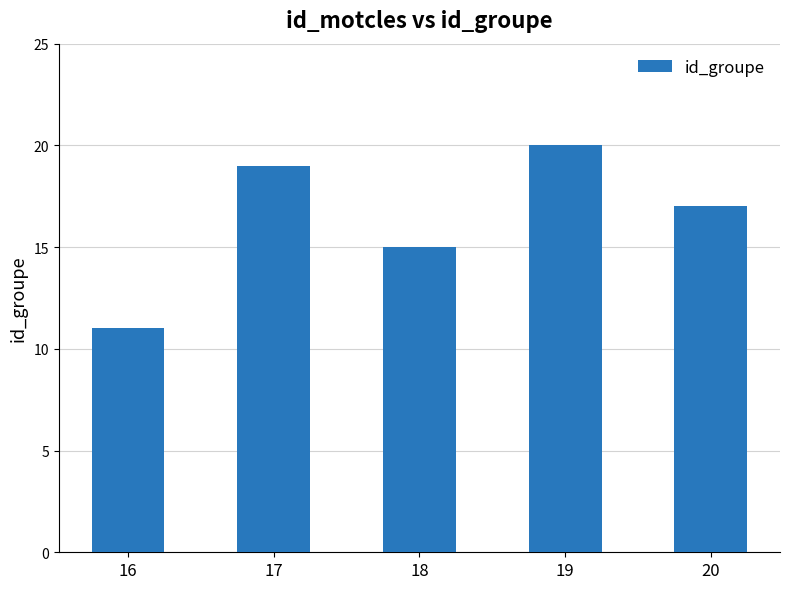

Read the value at 17.

19